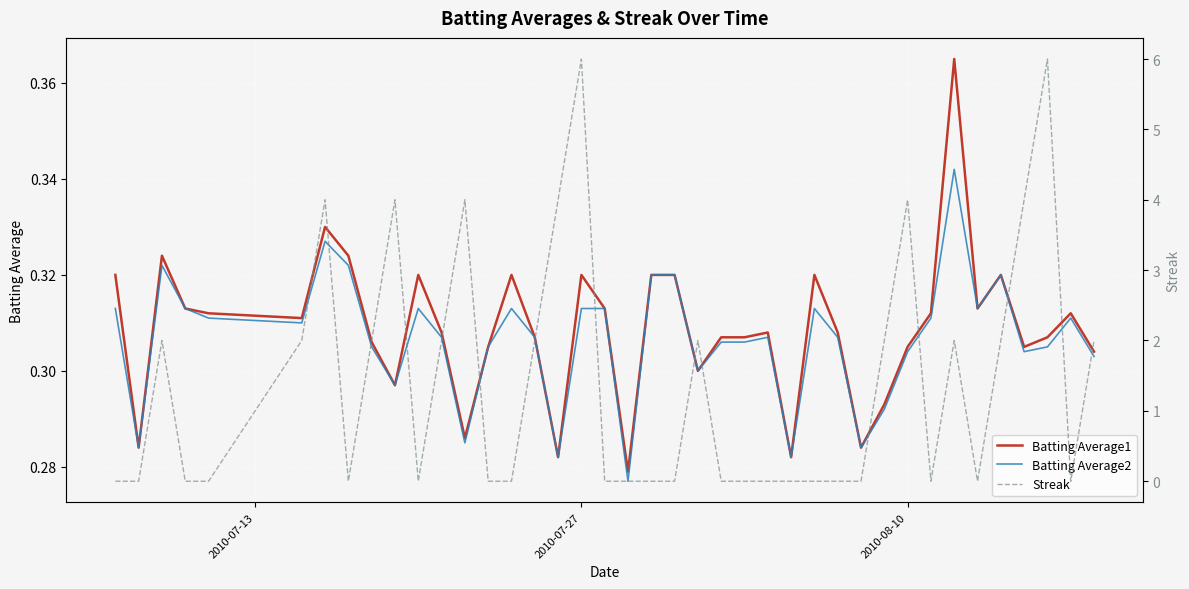

Which series has the widest spread of values?

Streak